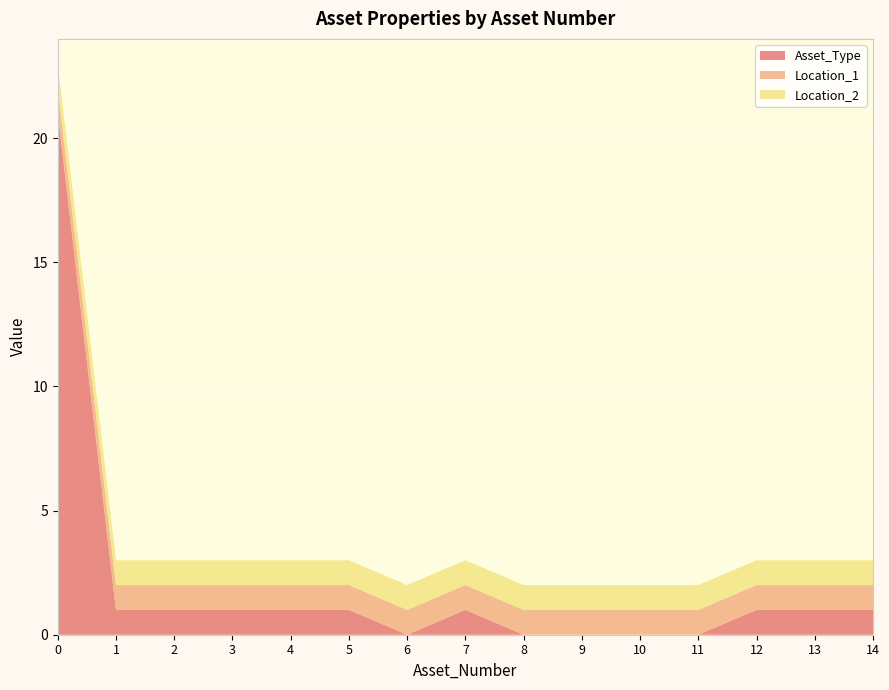

Reading left to right, transcribe all the data shown in this chart.

Asset_Type: 0=21	1=1	2=1	3=1	4=1	5=1	6=0	7=1	8=0	9=0	10=0	11=0	12=1	13=1	14=1
Location_1: 0=1	1=1	2=1	3=1	4=1	5=1	6=1	7=1	8=1	9=1	10=1	11=1	12=1	13=1	14=1
Location_2: 0=1	1=1	2=1	3=1	4=1	5=1	6=1	7=1	8=1	9=1	10=1	11=1	12=1	13=1	14=1